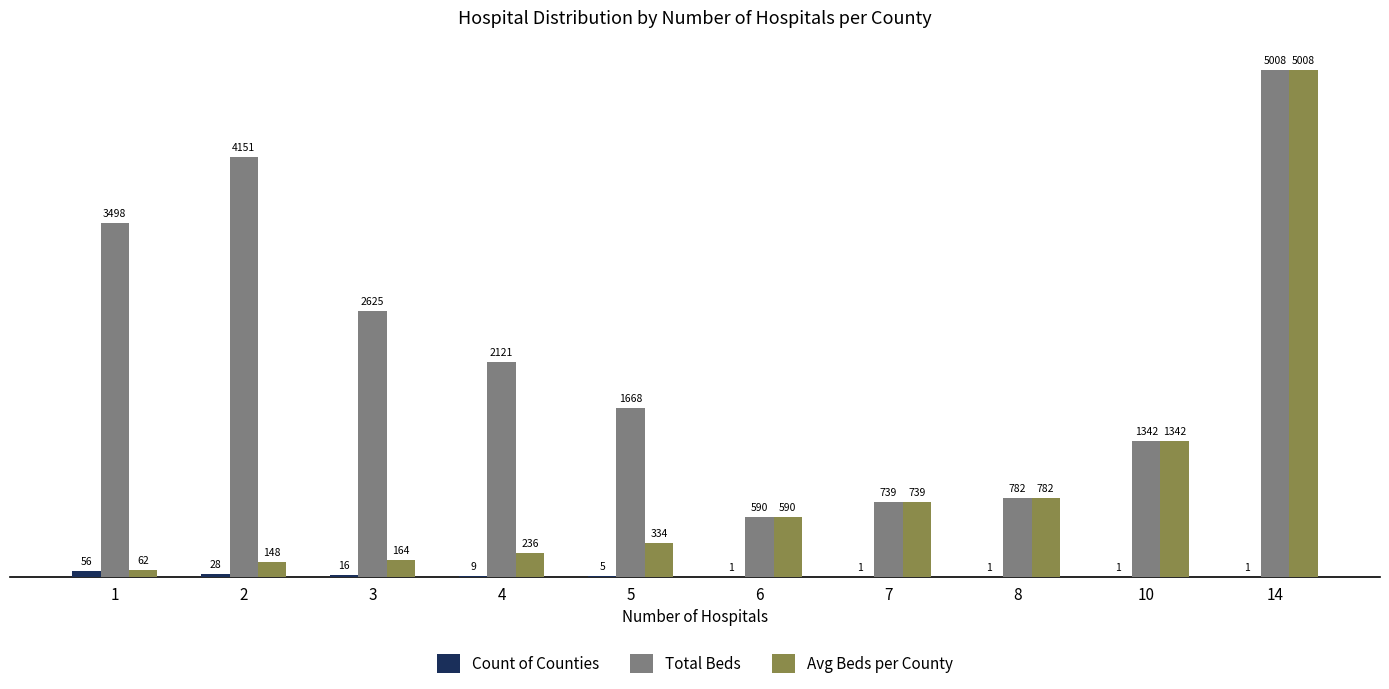

Reading right to left, extract all data points from this chart.

Count of Counties: 14=1	10=1	8=1	7=1	6=1	5=5	4=9	3=16	2=28	1=56
Total Beds: 14=5008	10=1342	8=782	7=739	6=590	5=1668	4=2121	3=2625	2=4151	1=3498
Avg Beds per County: 14=5008	10=1342	8=782	7=739	6=590	5=334	4=236	3=164	2=148	1=62